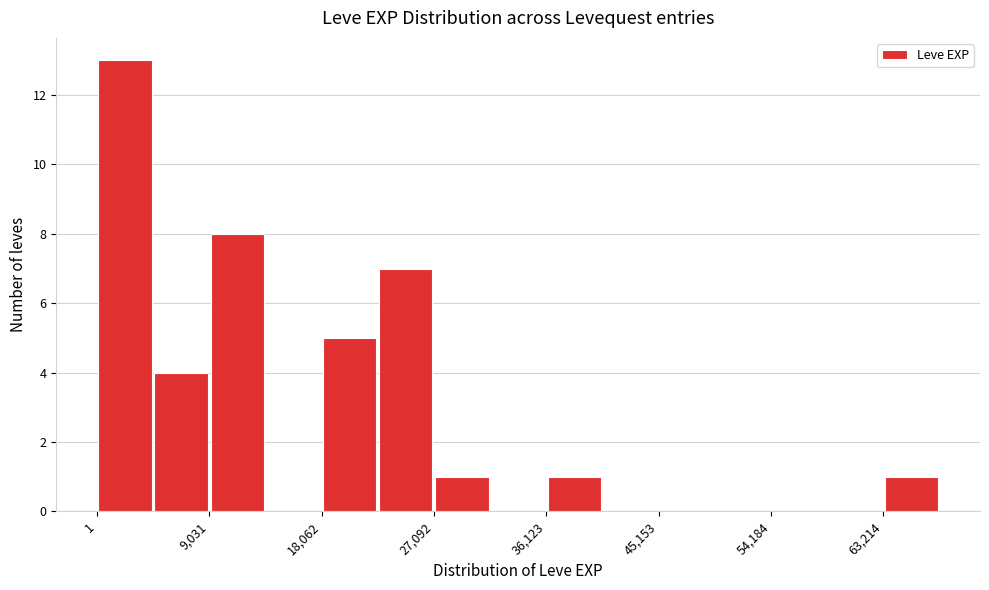

Reading left to right, transcribe this chart: for each bar, give the range it covers on the x-axis and its height. Neither the bar edges nor the heights are printed on the chart, so give them approximately, as read against the axes.

0 to 5000: 13
5000 to 9000: 4
9000 to 14000: 8
14000 to 18000: 0
18000 to 23000: 5
23000 to 27000: 7
27000 to 32000: 1
32000 to 36000: 0
36000 to 41000: 1
41000 to 45000: 0
45000 to 50000: 0
50000 to 54000: 0
54000 to 59000: 0
59000 to 63000: 0
63000 to 68000: 1